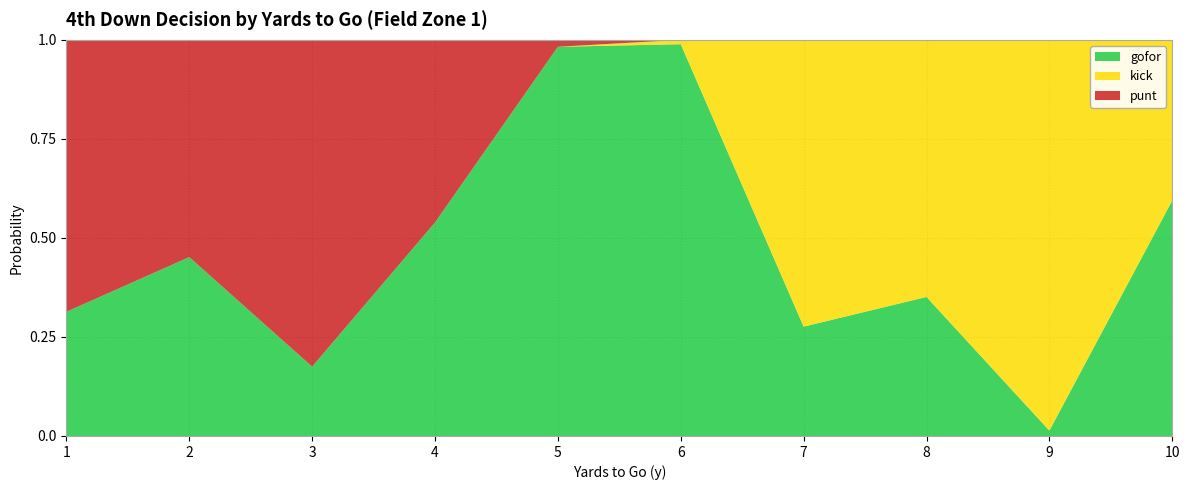

Reading right to left, list all the values displayed in this chart.

gofor: 10=0.6	9=0.0	8=0.4	7=0.3	6=1.0	5=1.0	4=0.5	3=0.2	2=0.5	1=0.3
kick: 10=0.4	9=1.0	8=0.6	7=0.7	6=0.0	5=0.0	4=0.0	3=0.0	2=0.0	1=0.0
punt: 10=0.0	9=0.0	8=0.0	7=0.0	6=0.0	5=0.0	4=0.5	3=0.8	2=0.5	1=0.7